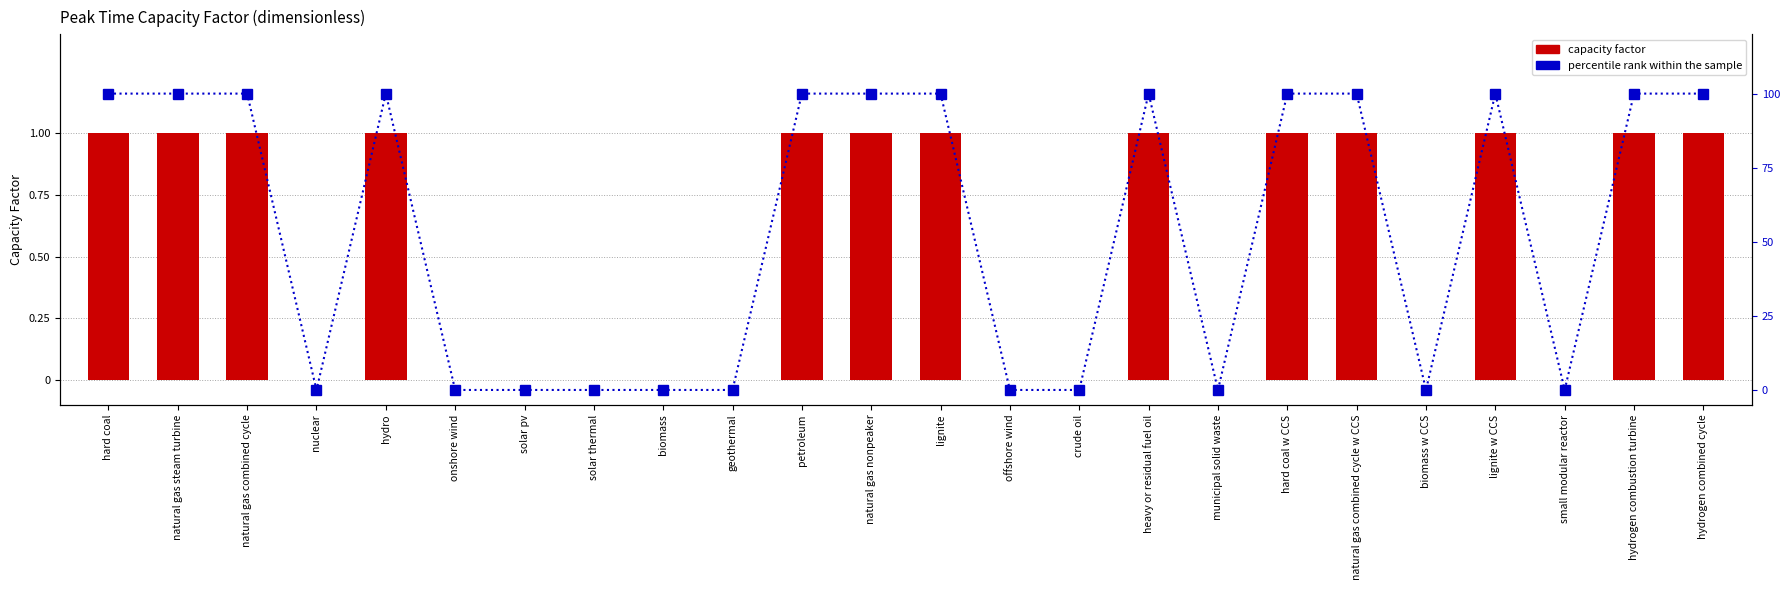

What is the approximate value of col_1 at petroleum?

1